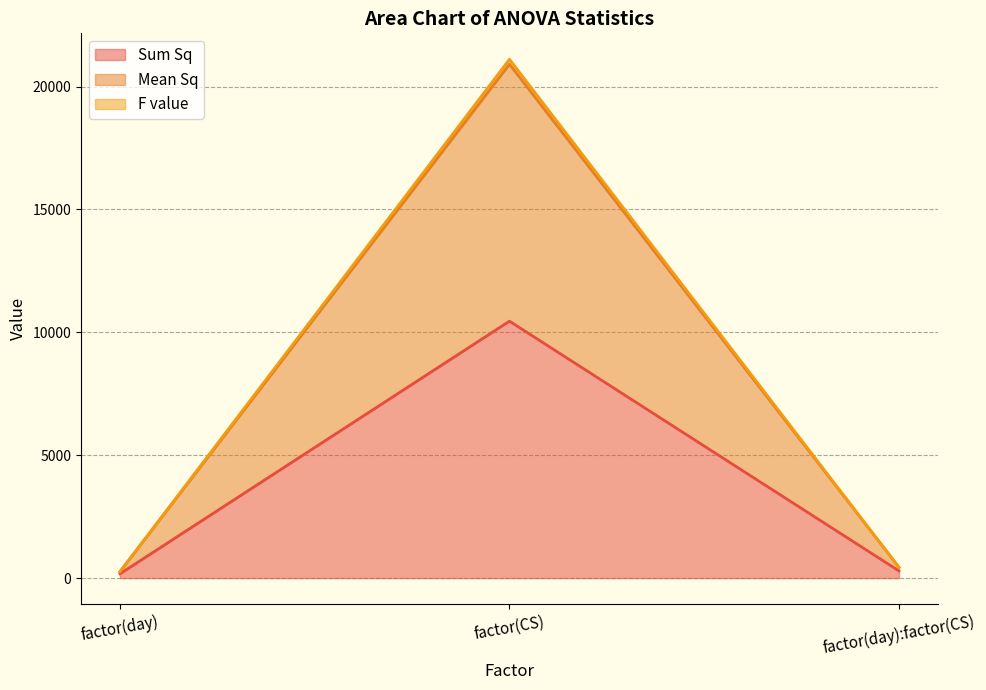

What is the minimum value shown in the chart?

174.7